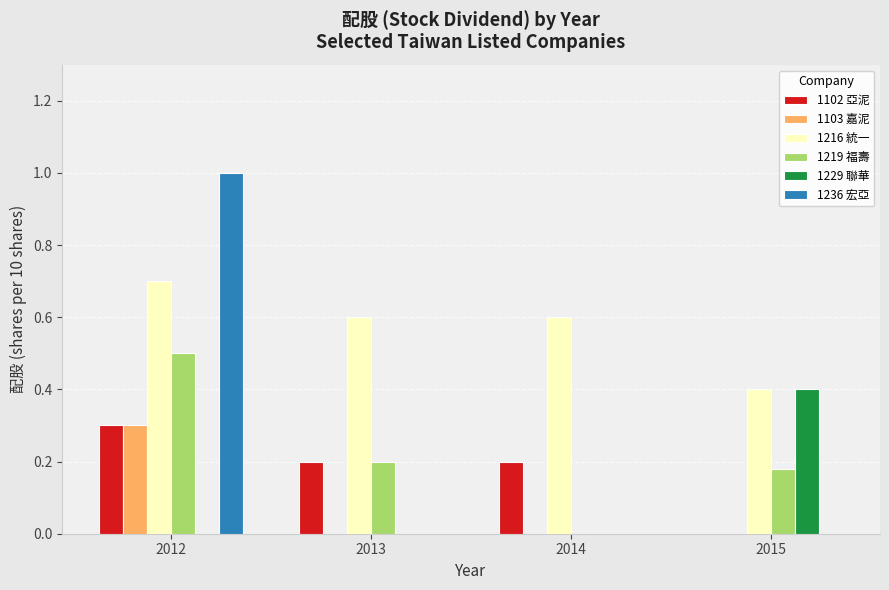

What is the maximum value for 1229 聯華?

0.4